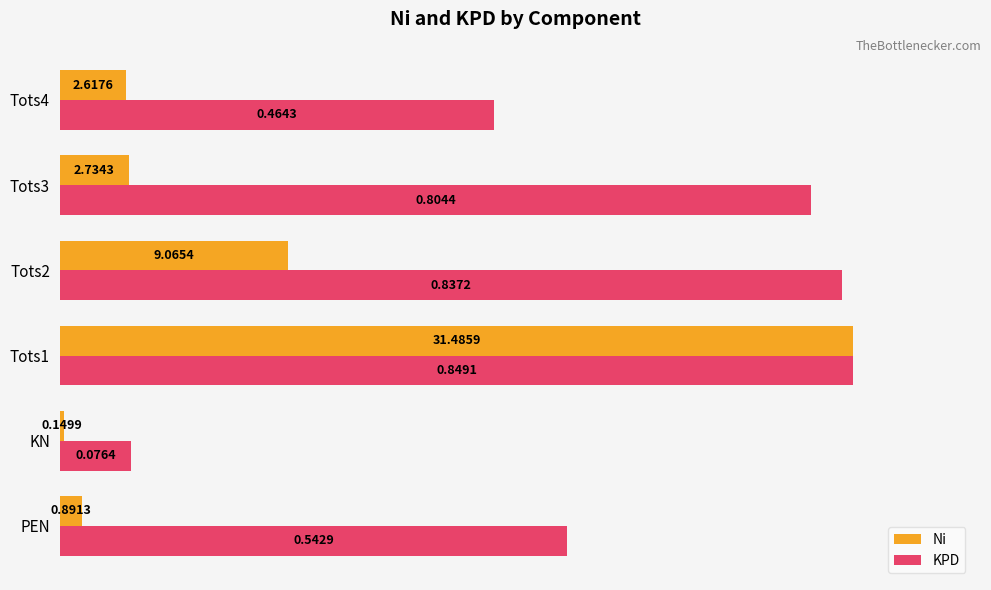

What are all the series names shown in the legend?

Ni, KPD